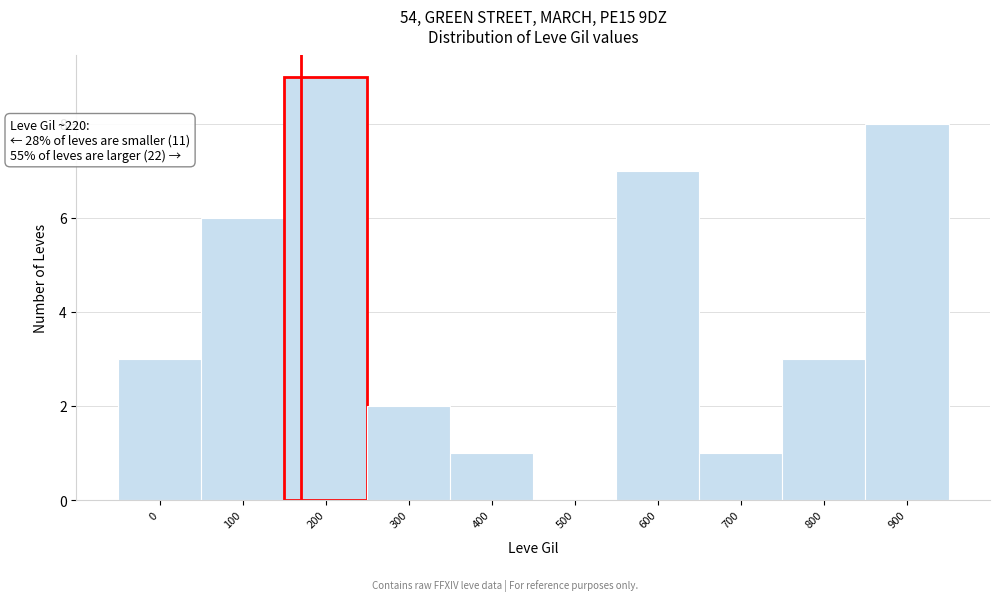

Reading left to right, extract all data points from this chart.

0=3	100=6	200=9	300=2	400=1	500=0	600=7	700=1	800=3	900=8